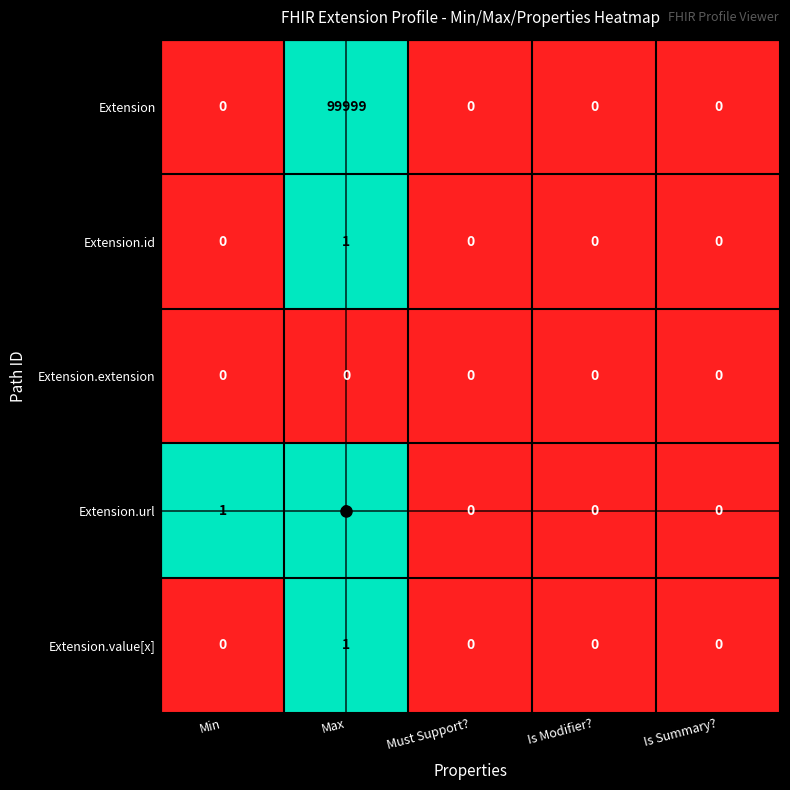

The value of Extension.id at Max is 1. True or false?

True